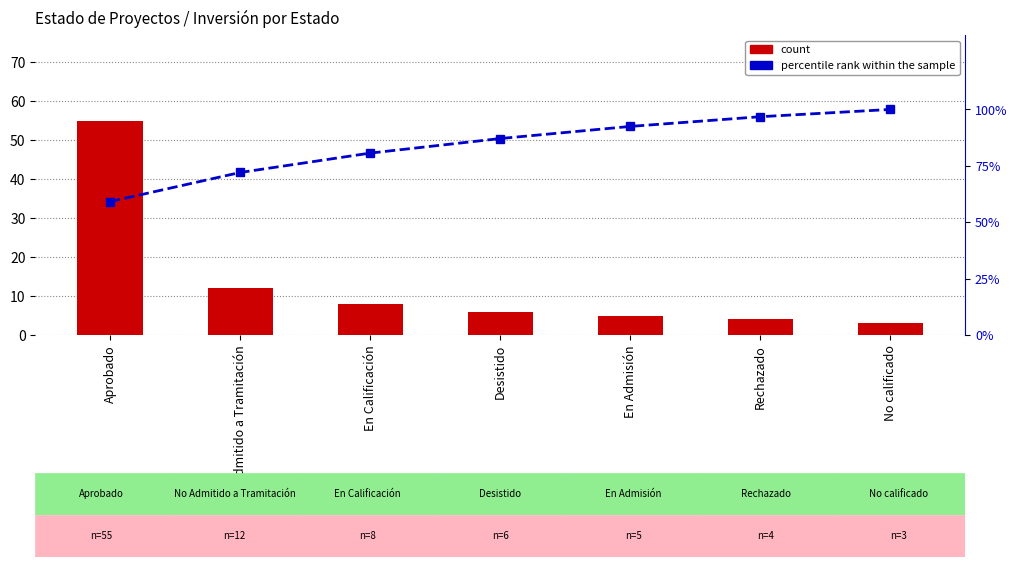

What is the minimum value for percentile rank within the sample?

59.1